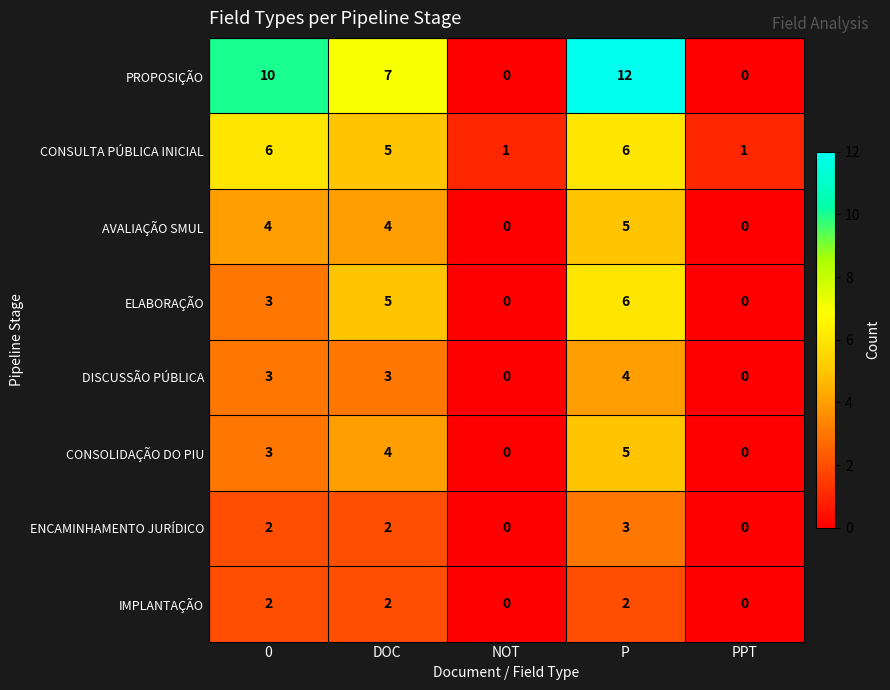

Count the number of data series in this chart.

8